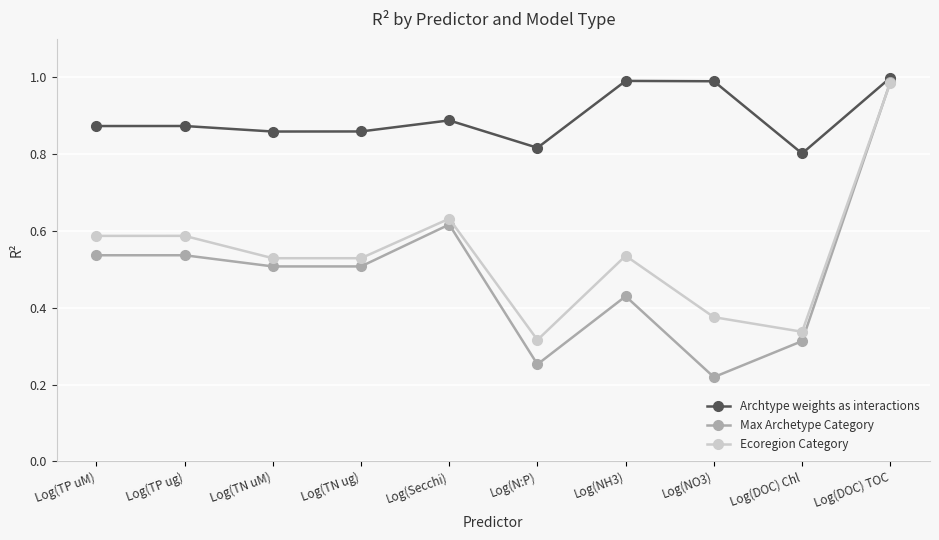

Which series has the largest range (max minus min)?

Max Archetype Category